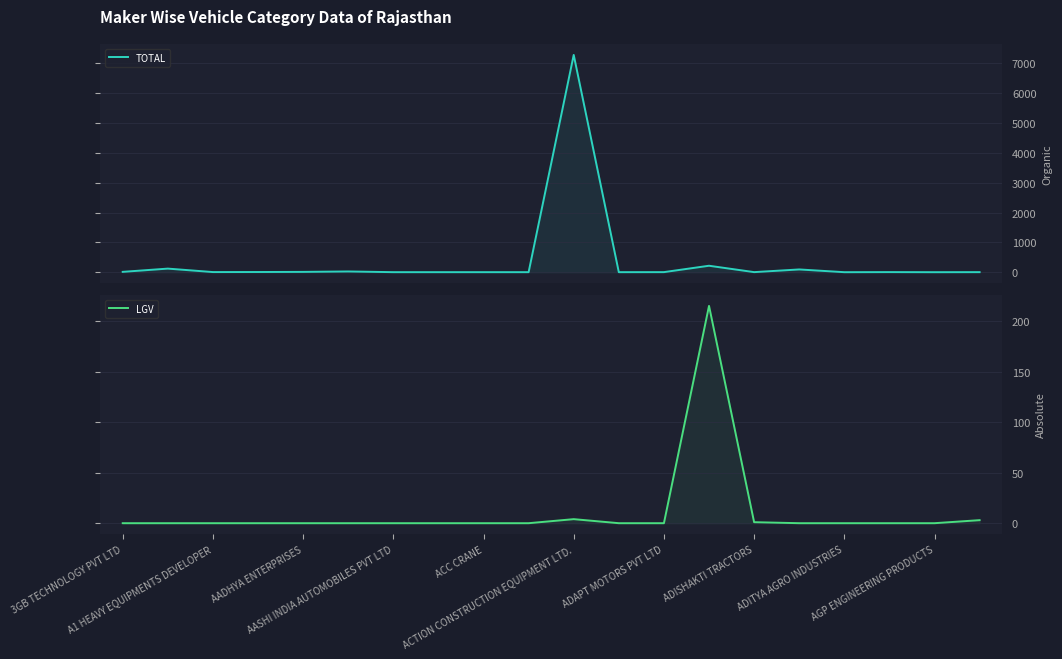

Does the chart display data point markers on the line(s)?

No